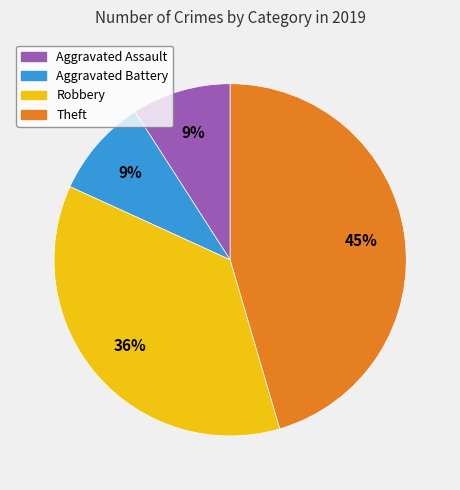

To the nearest percent, what is the difference between the largest and smallest slice percentages?

36%